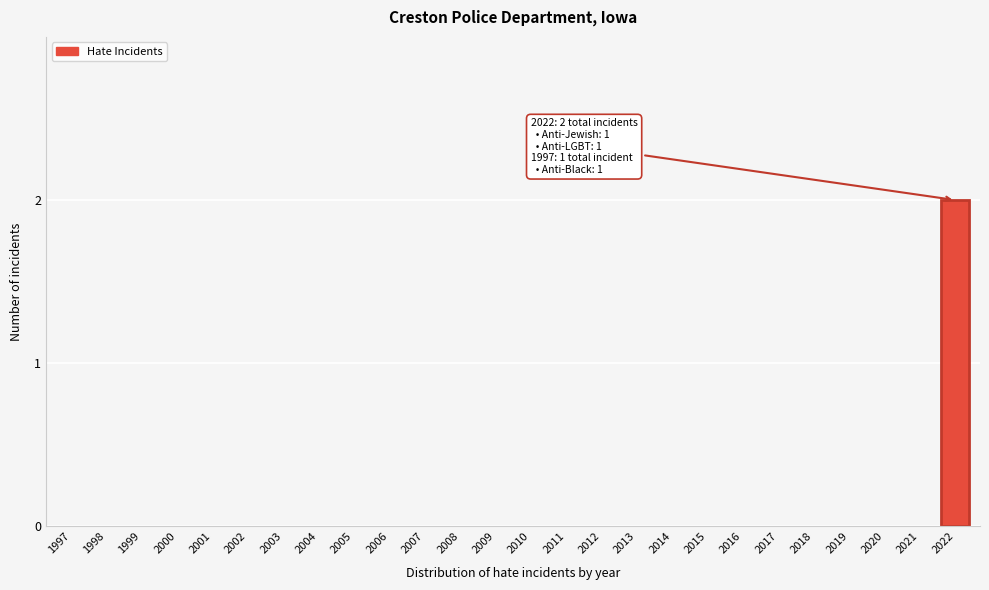

Reading right to left, what are all the values shown in this chart?

2022=2	2021=0	2020=0	2019=0	2018=0	2017=0	2016=0	2015=0	2014=0	2013=0	2012=0	2011=0	2010=0	2009=0	2008=0	2007=0	2006=0	2005=0	2004=0	2003=0	2002=0	2001=0	2000=0	1999=0	1998=0	1997=0